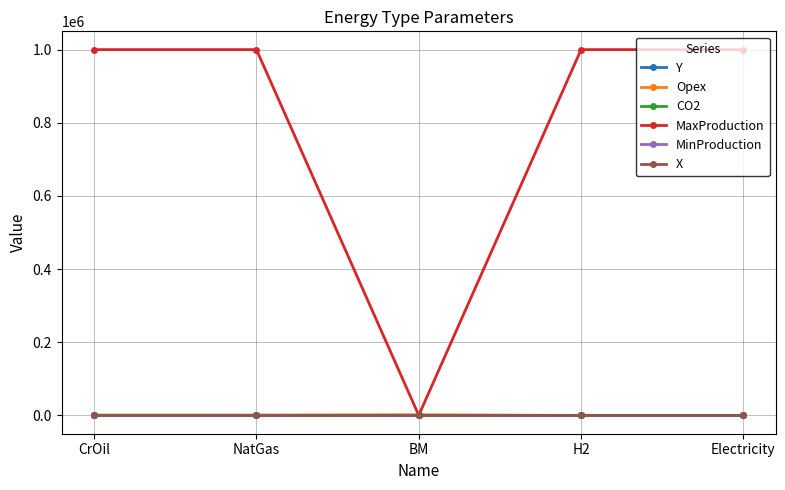

What is the label of the 4th point from the right?

NatGas